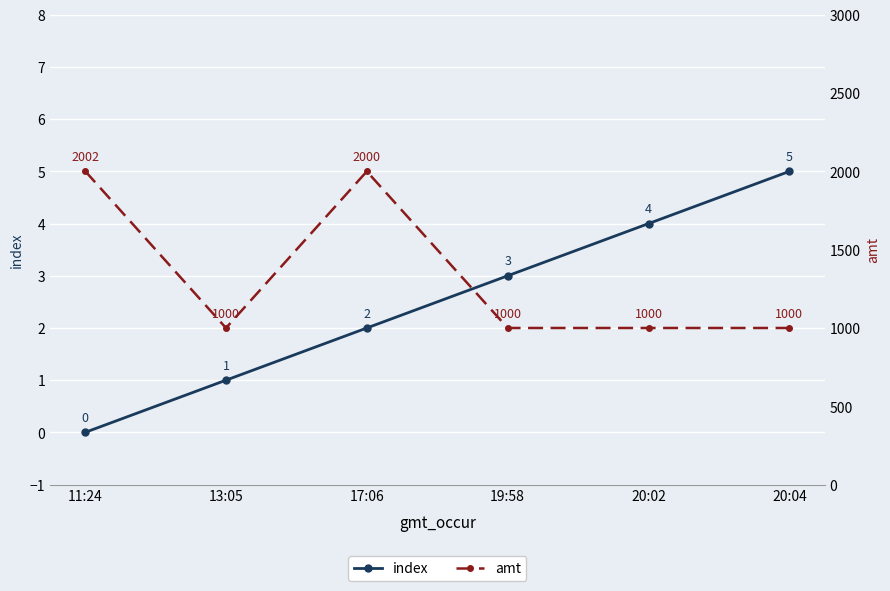

What is the sum of all index values?

15